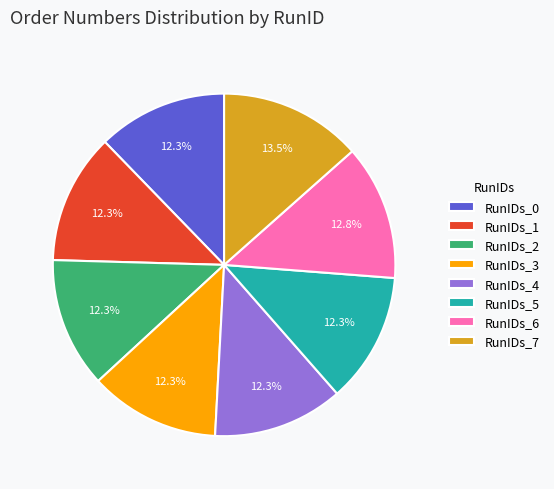

Is RunIDs_3 the majority of the pie?

No